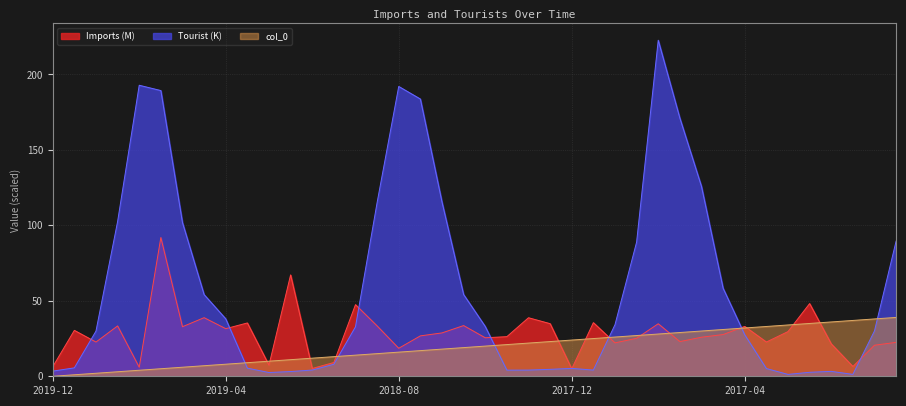

What are all the series names shown in the legend?

Imports (M), Tourist (K), col_0